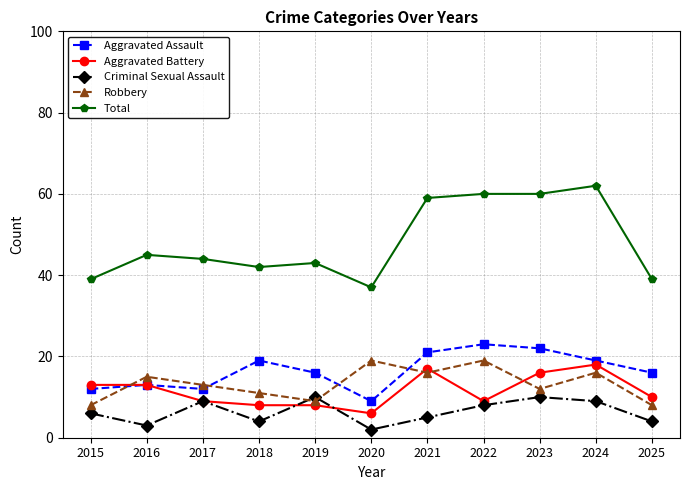

Does the chart have visible grid lines?

Yes